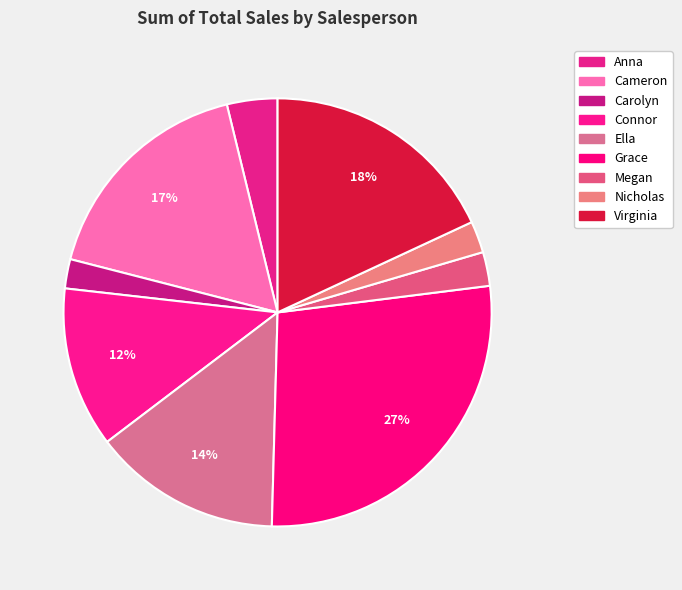

Which has a higher value, Anna or Cameron?

Cameron